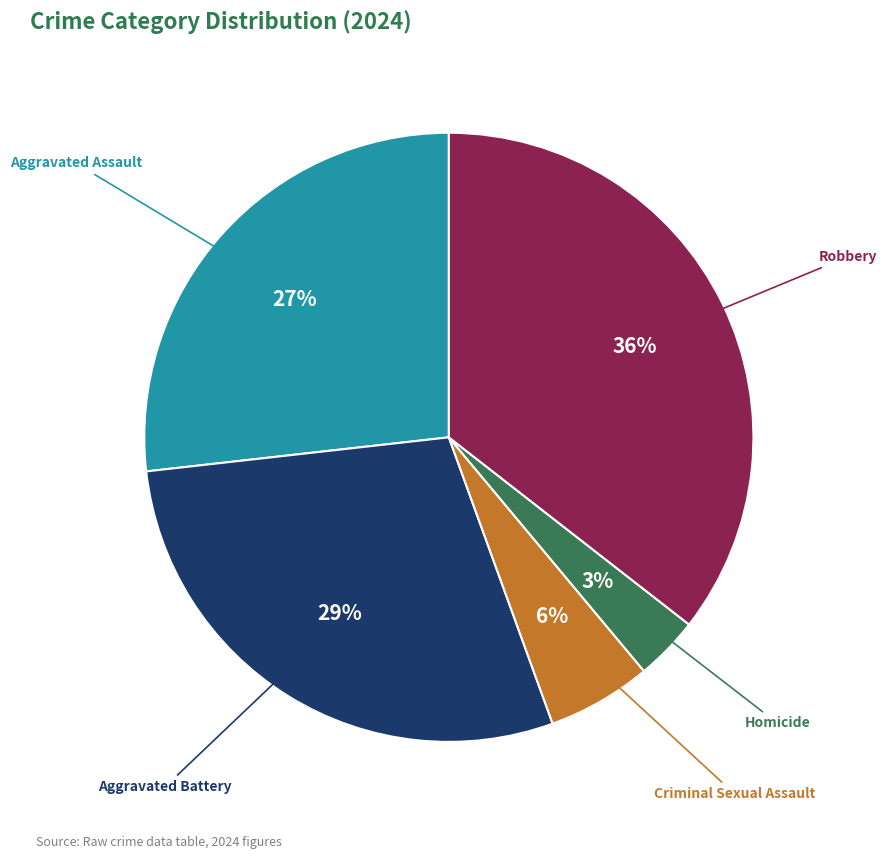

Does any single category account for the majority?

No